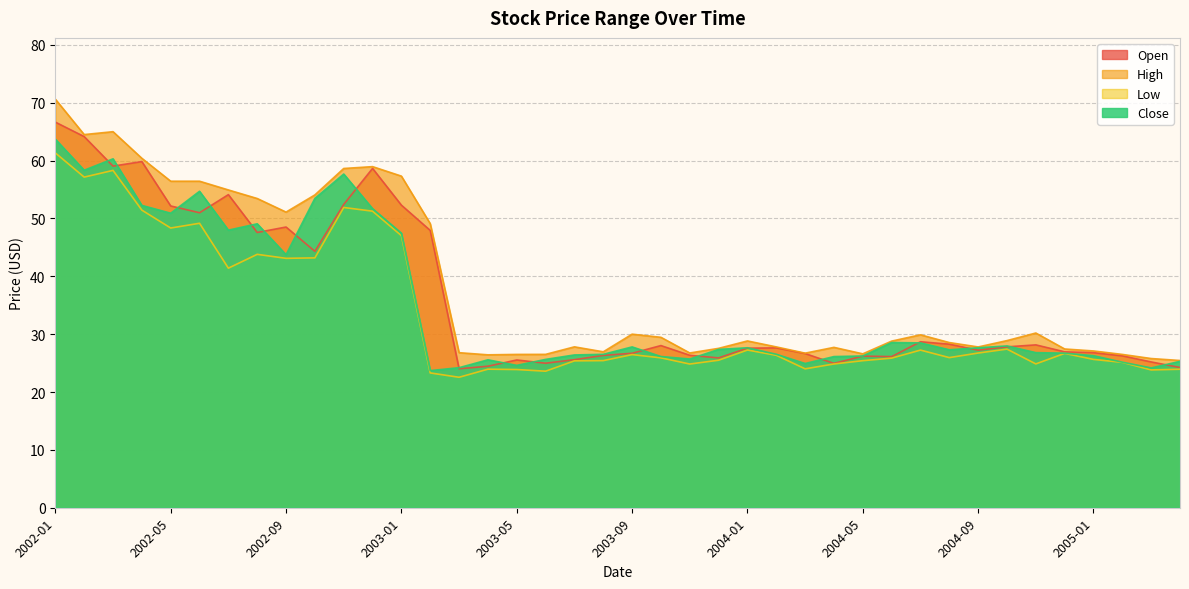

Rank the categories by High value from highest to lowest.

2002-01, 2002-03, 2002-02, 2002-04, 2002-12, 2002-11, 2003-01, 2002-05, 2002-06, 2002-07, 2002-10, 2002-08, 2002-09, 2003-02, 2004-11, 2003-09, 2004-07, 2003-10, 2004-10, 2004-01, 2004-06, 2004-08, 2003-07, 2004-02, 2004-09, 2004-04, 2003-12, 2004-12, 2005-01, 2003-08, 2003-03, 2003-11, 2004-03, 2004-05, 2003-06, 2003-05, 2005-02, 2003-04, 2005-03, 2005-04